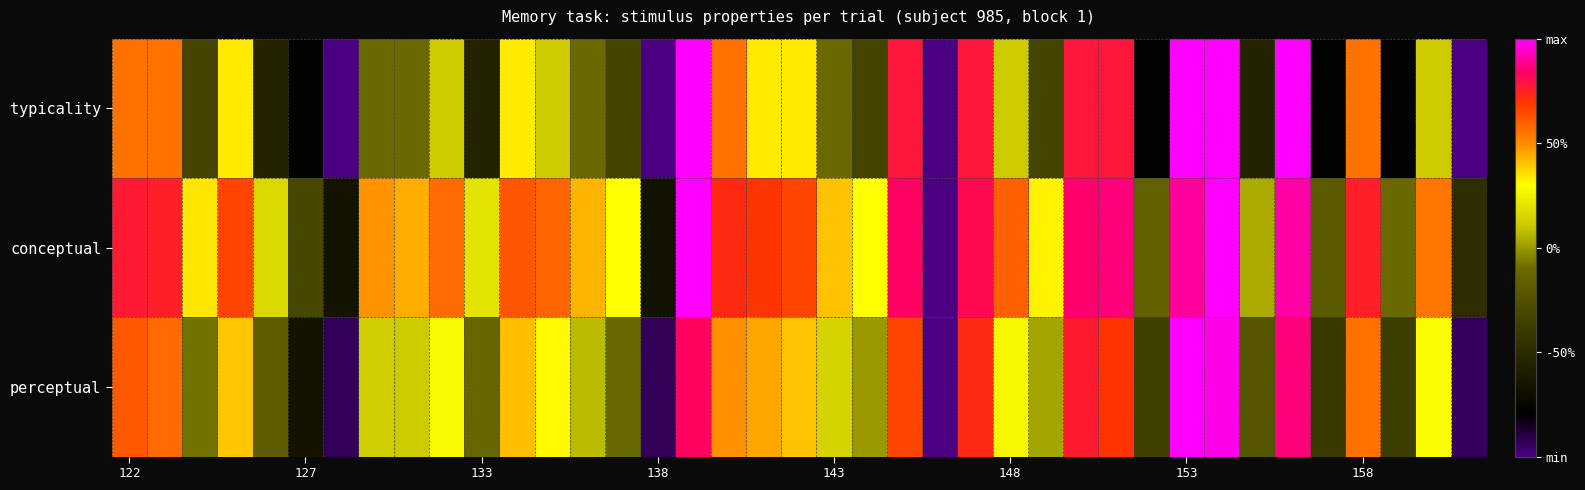

Reading left to right, extract all data points from this chart.

typicality: 0.6	0.6	-0.3	0.3	-0.6	-0.8	-1.0	-0.1	-0.1	0.1	-0.6	0.3	0.1	-0.1	-0.3	-1.0	1.0	0.6	0.3	0.3	-0.1	-0.3	0.8	-1.0	0.8	0.1	-0.3	0.8	0.8	-0.8	1.0	1.0	-0.6	1.0	-0.8	0.6	-0.8	0.1	-1.0
conceptual: 0.8	0.8	0.3	0.7	0.2	-0.3	-0.7	0.5	0.4	0.6	0.2	0.6	0.6	0.4	0.3	-0.7	1.0	0.7	0.7	0.7	0.4	0.3	0.8	-1.0	0.8	0.6	0.3	0.8	0.9	-0.2	0.9	1.0	0.0	0.9	-0.2	0.8	-0.1	0.6	-0.5
perceptual: 0.6	0.6	-0.1	0.4	-0.2	-0.7	-0.9	0.1	0.1	0.3	-0.1	0.4	0.3	0.1	-0.1	-0.9	0.8	0.5	0.4	0.4	0.1	0.0	0.7	-1.0	0.7	0.3	0.0	0.8	0.7	-0.4	1.0	1.0	-0.2	0.9	-0.4	0.6	-0.4	0.3	-0.9